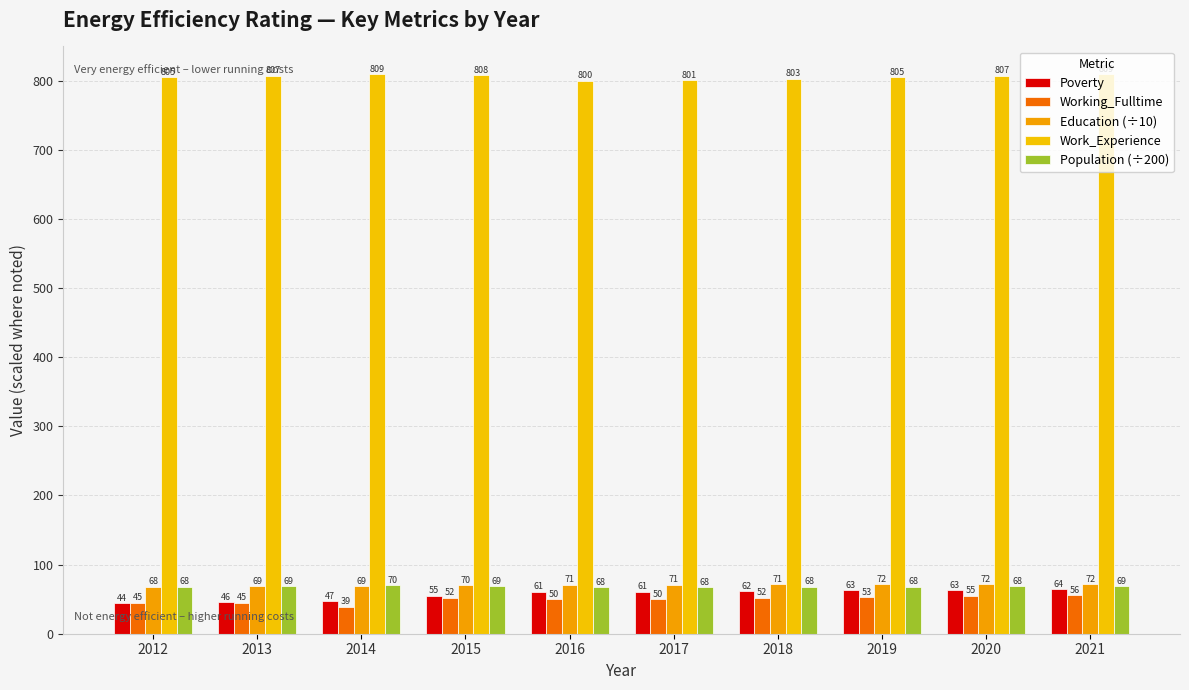

True or false: Population (÷200) has a value of 32.9 at 2016.

False